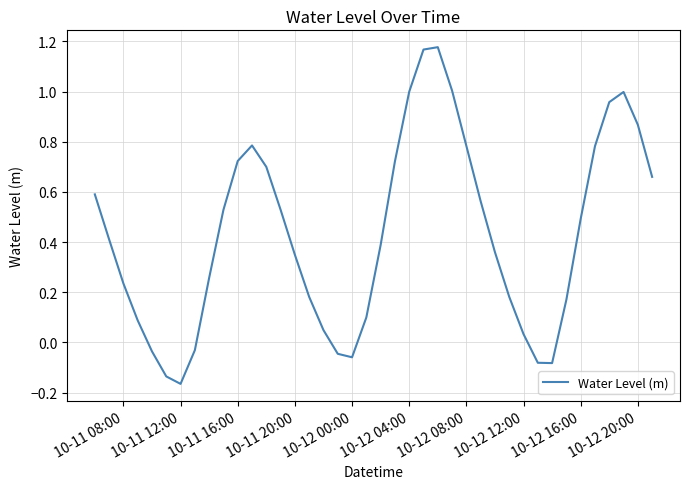

What is the difference between the maximum and minimum values?

1.3